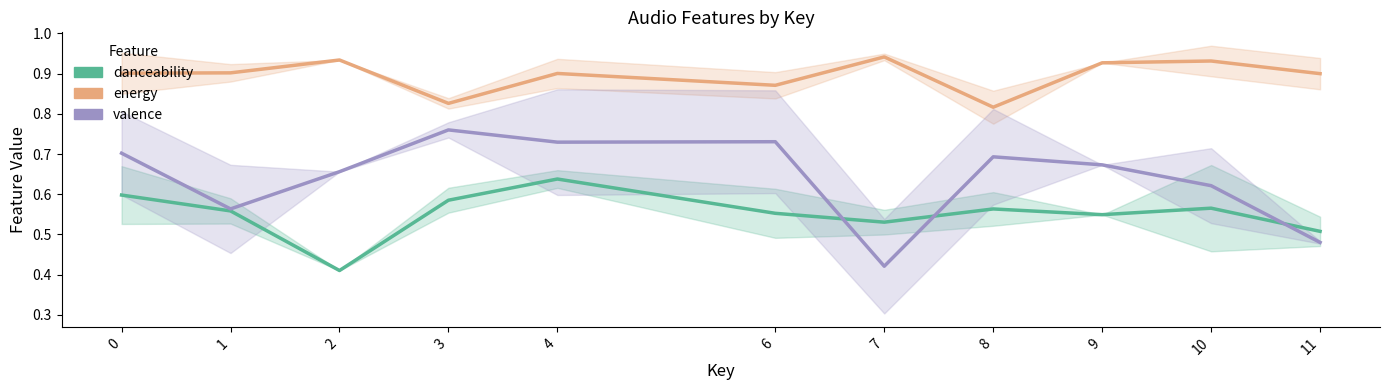

What is the approximate value of danceability at 8?

0.6